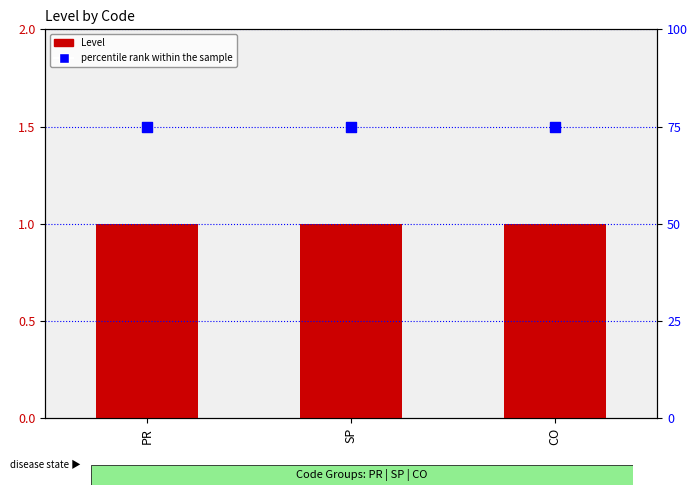

What is the total value across all series at CO?

76